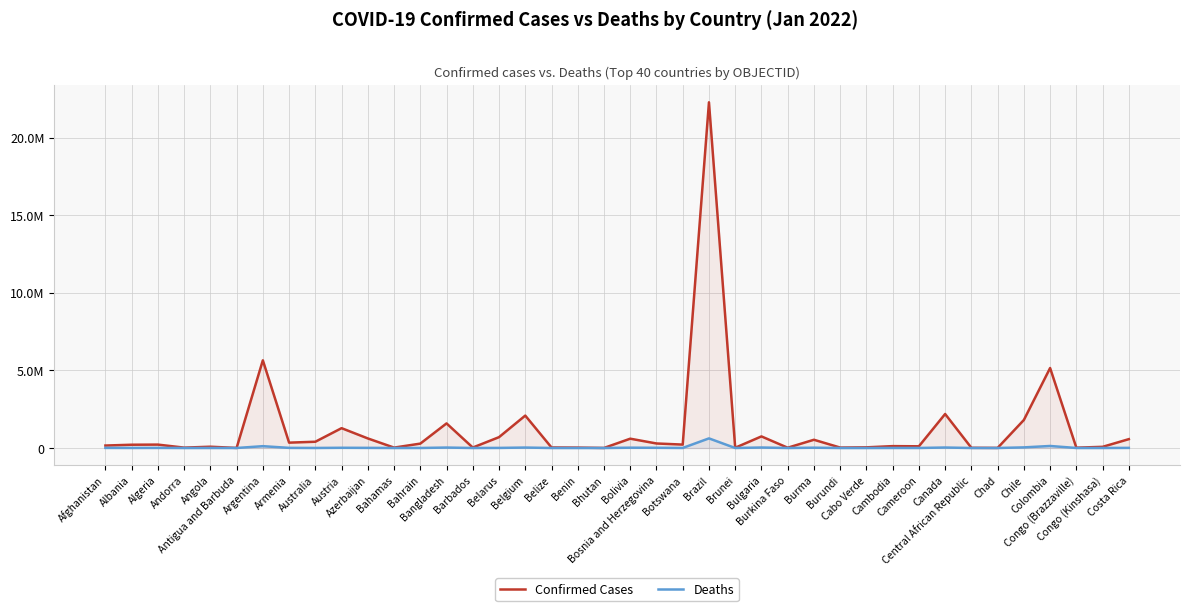

What position from the right is Albania?

39